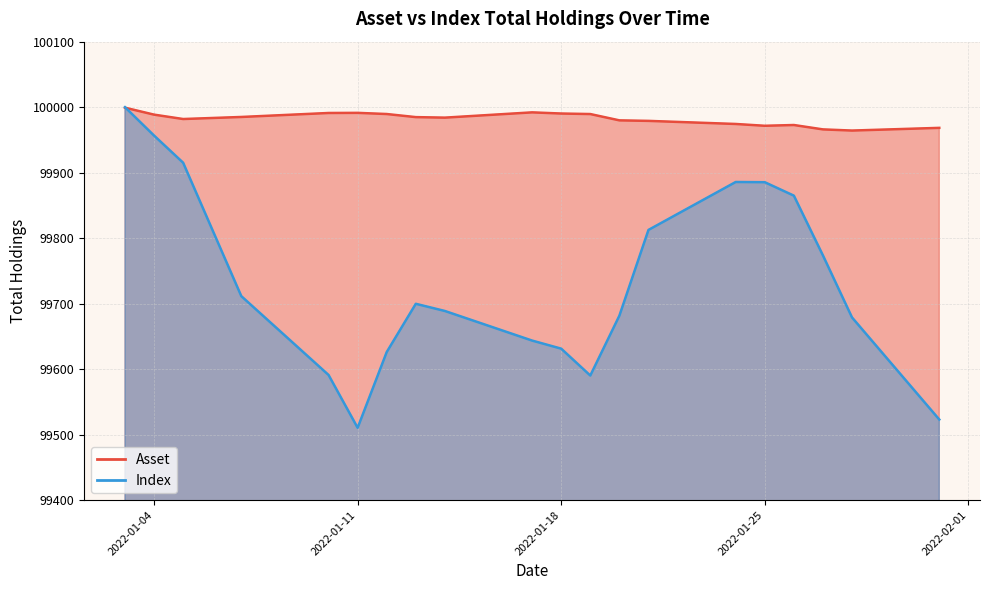

At which label is Index closest to 99755?

2022-01-27